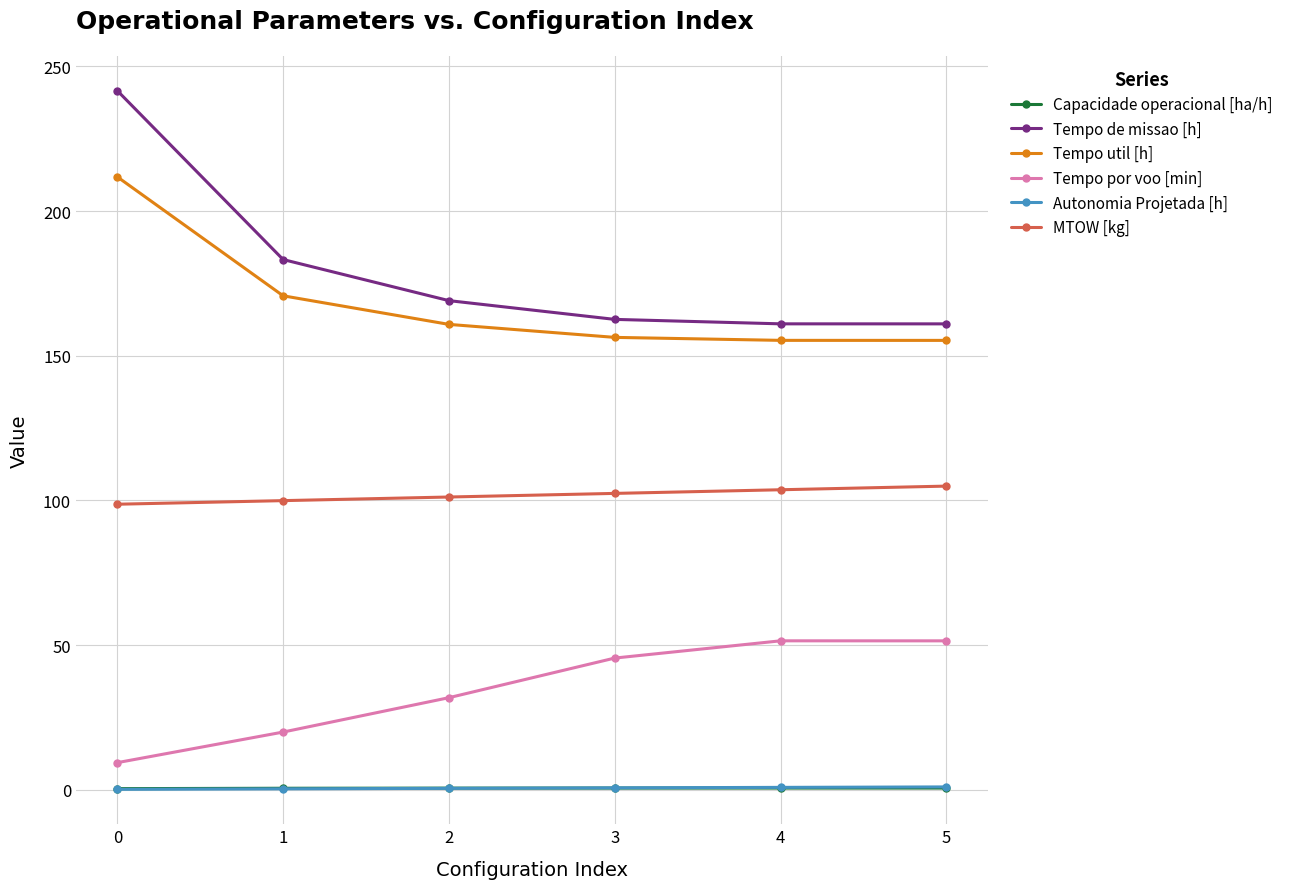

What value does the Autonomia Projetada [h] series have at 0?

0.2